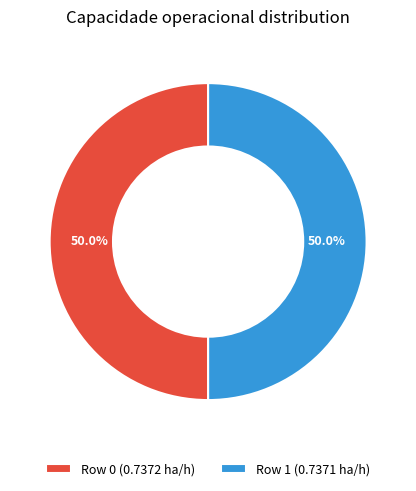

Is it true that Row 0 is 50% of the pie?

True